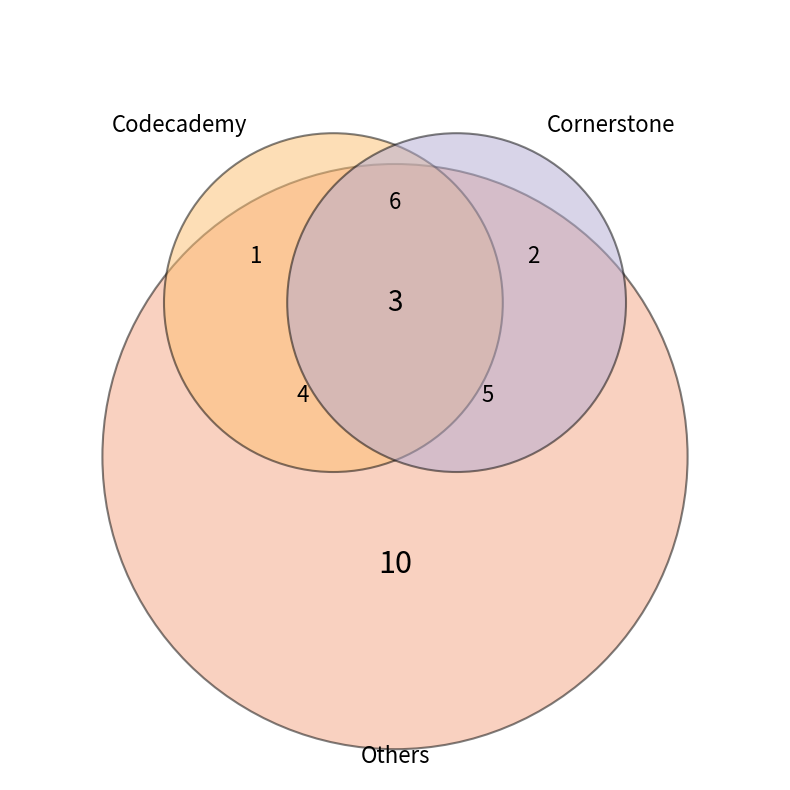

The Cornerstone slice represents 1% of the pie. True or false?

False